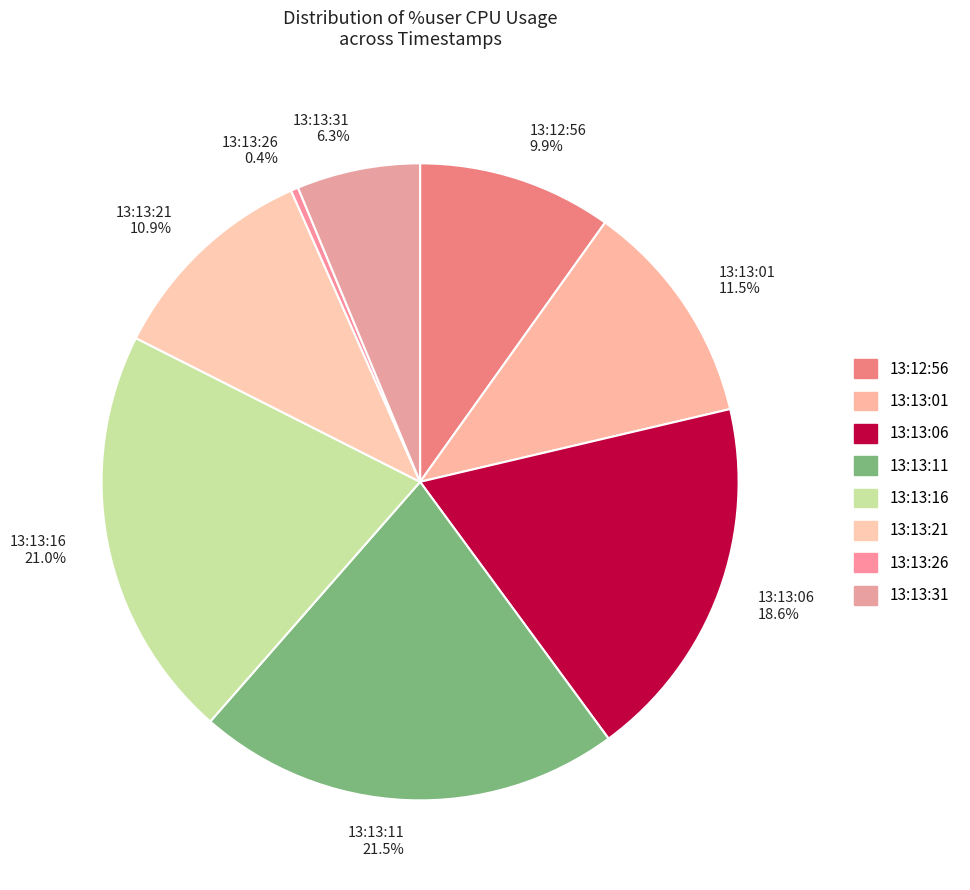

How many segments does this pie chart have?

8